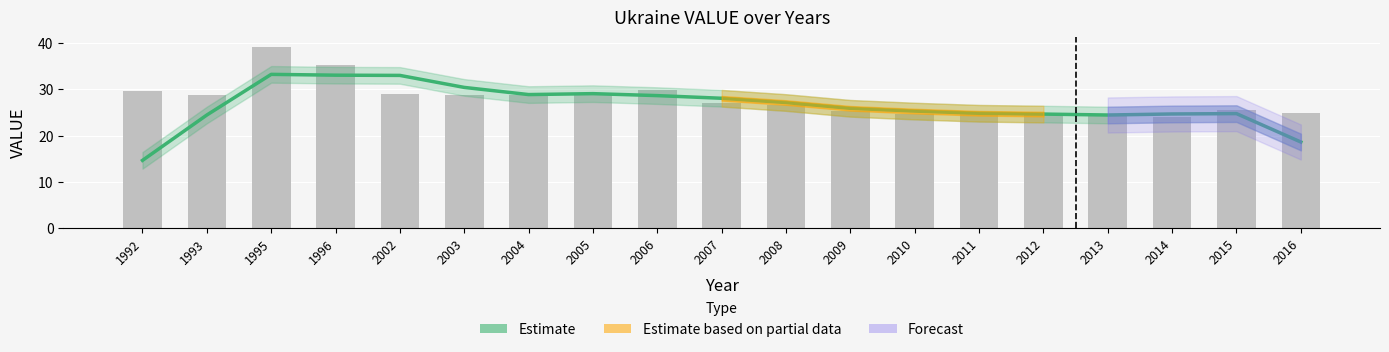

Reading right to left, list all the values displayed in this chart.

2016=18.6	2015=24.8	2014=24.7	2013=24.5	2012=24.7	2011=24.9	2010=25.3	2009=25.9	2008=27.2	2007=28.1	2006=28.7	2005=29.1	2004=28.9	2003=30.5	2002=33.0	1996=33.1	1995=33.3	1993=24.5	1992=14.6